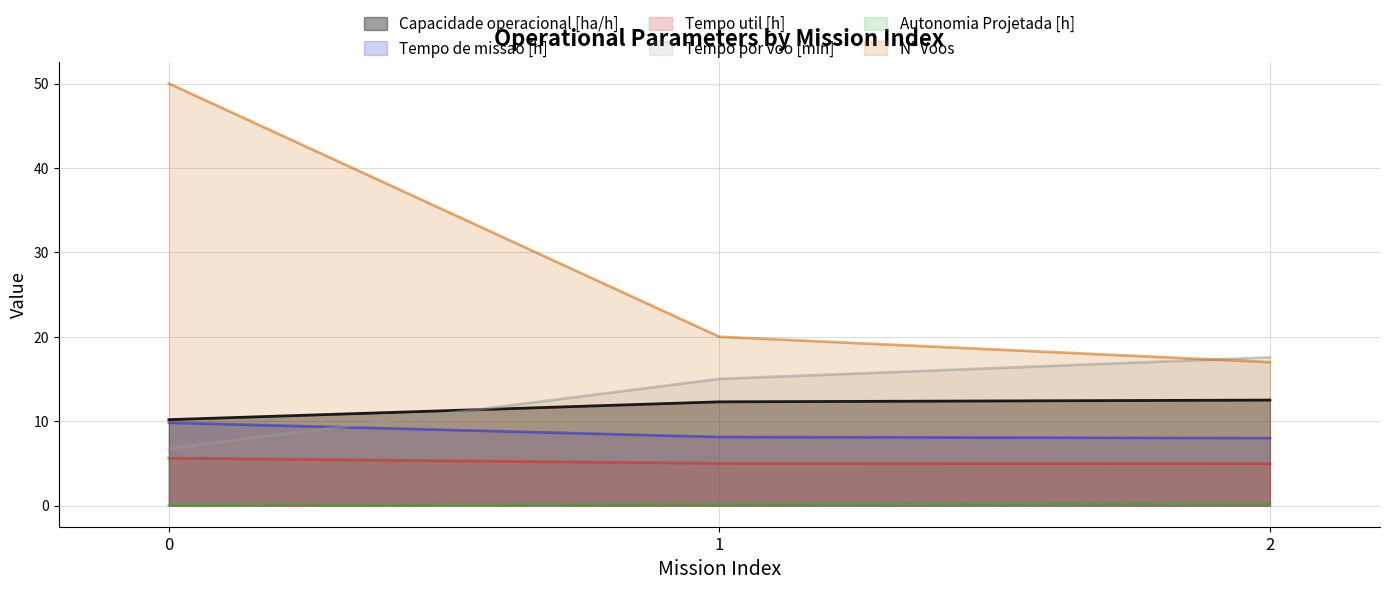

Where is Tempo de missao [h] nearest to the value 8?

2